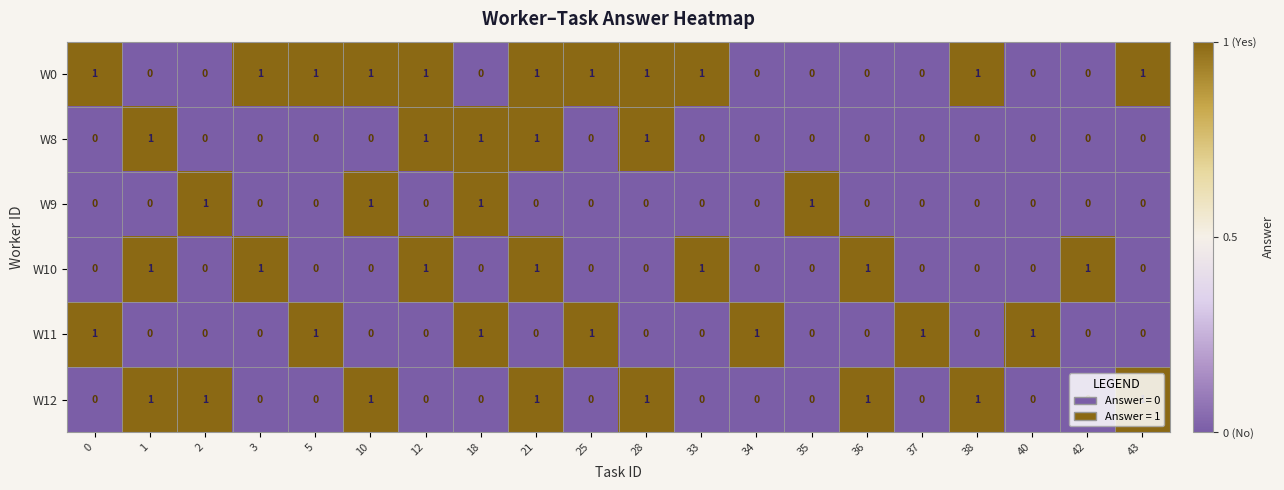

What is the difference between the highest and lowest values at 5?

1